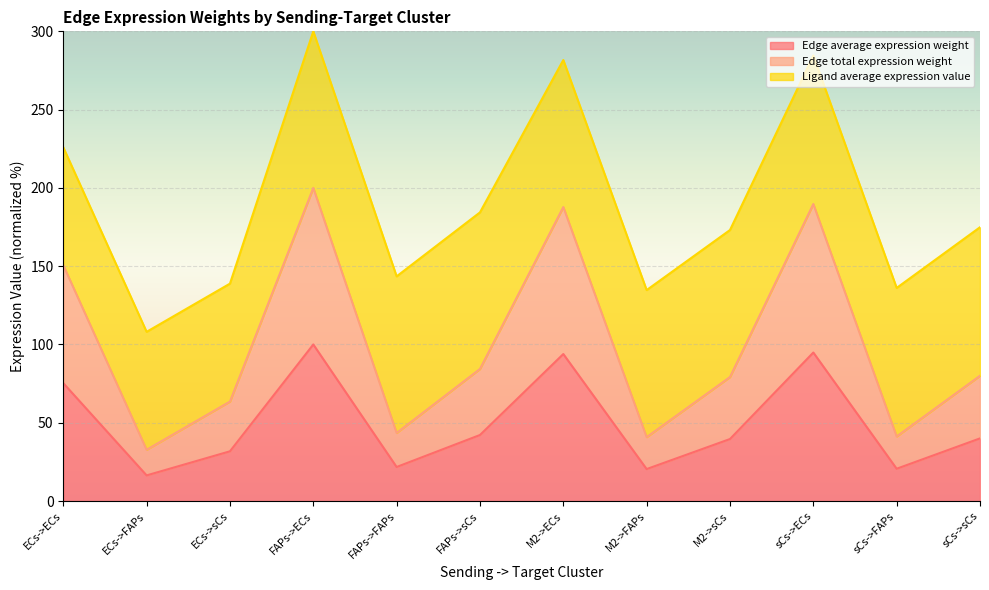

What is the value of the Edge total expression weight point at the 2nd from the left?

32.8